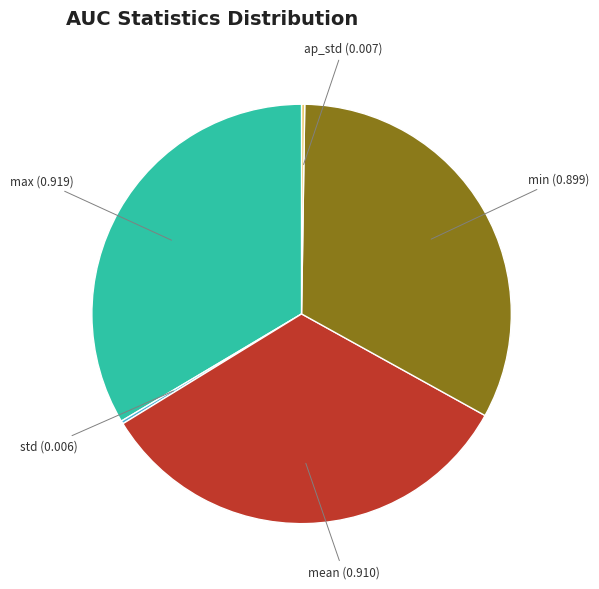

The min slice represents 33% of the pie. True or false?

True